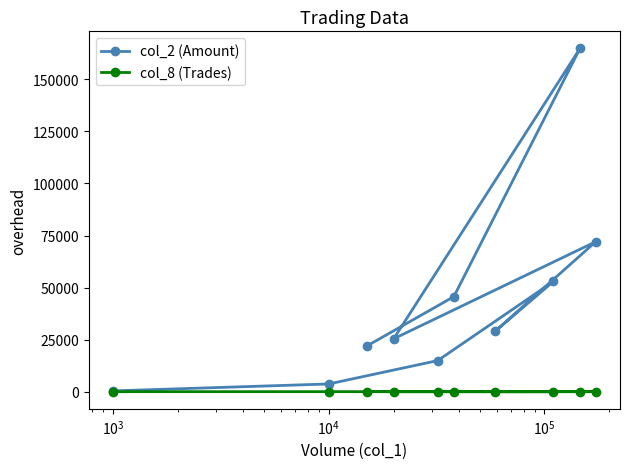

Rank the series by their maximum value, from lowest to highest.

col_8 (Trades), col_2 (Amount)